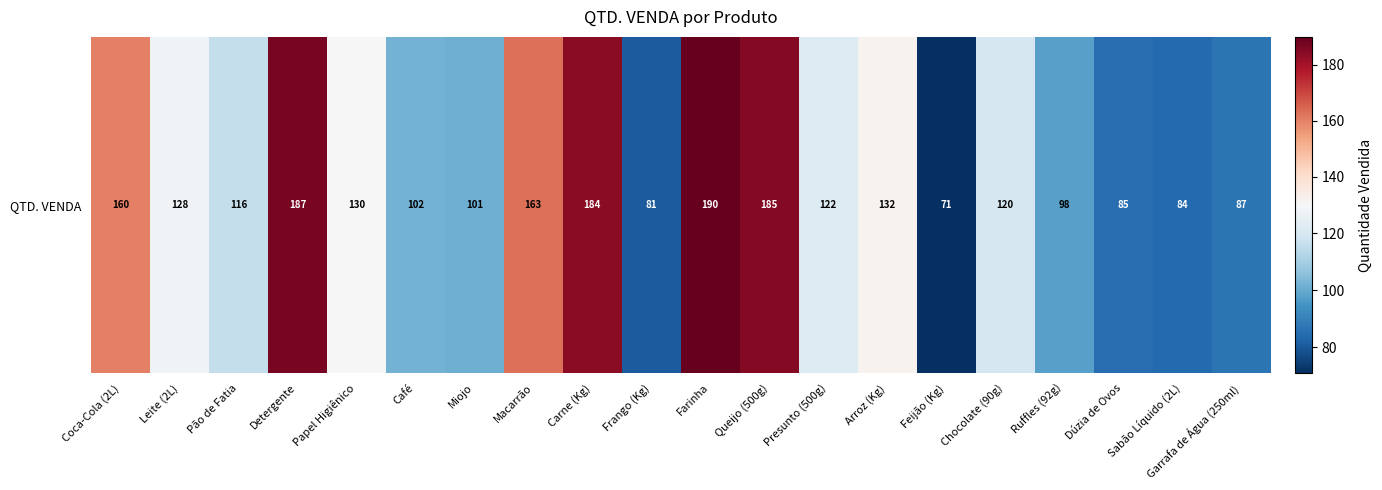

The value at Leite (2L) is 128. True or false?

True